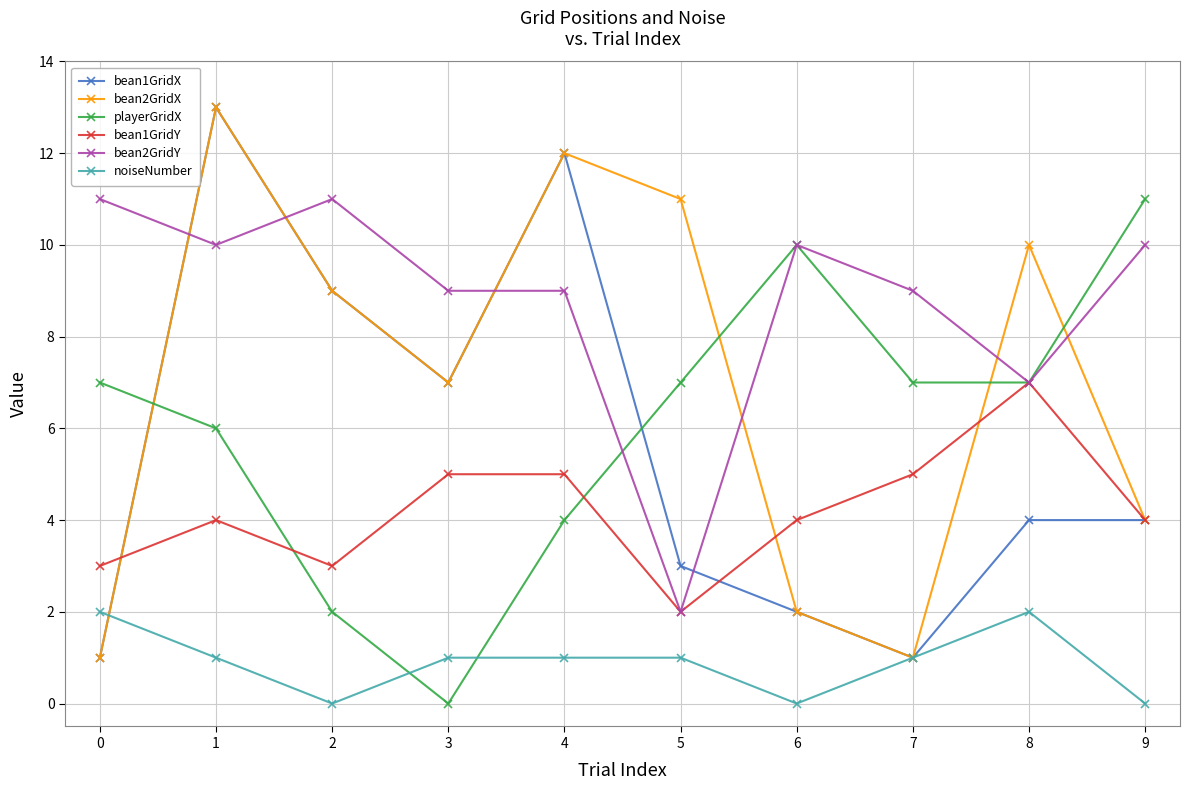

Count the number of data series in this chart.

6